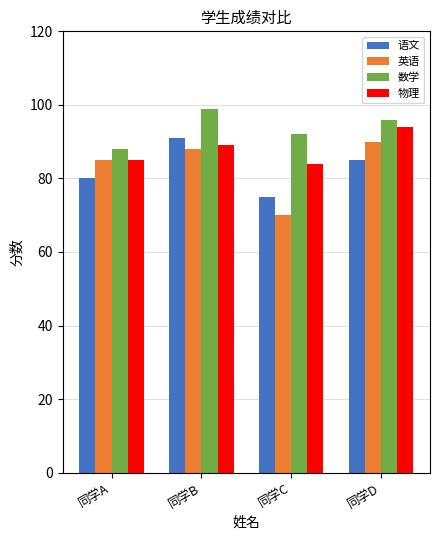

What is the value of the 数学 bar at the 3rd from the left?

92